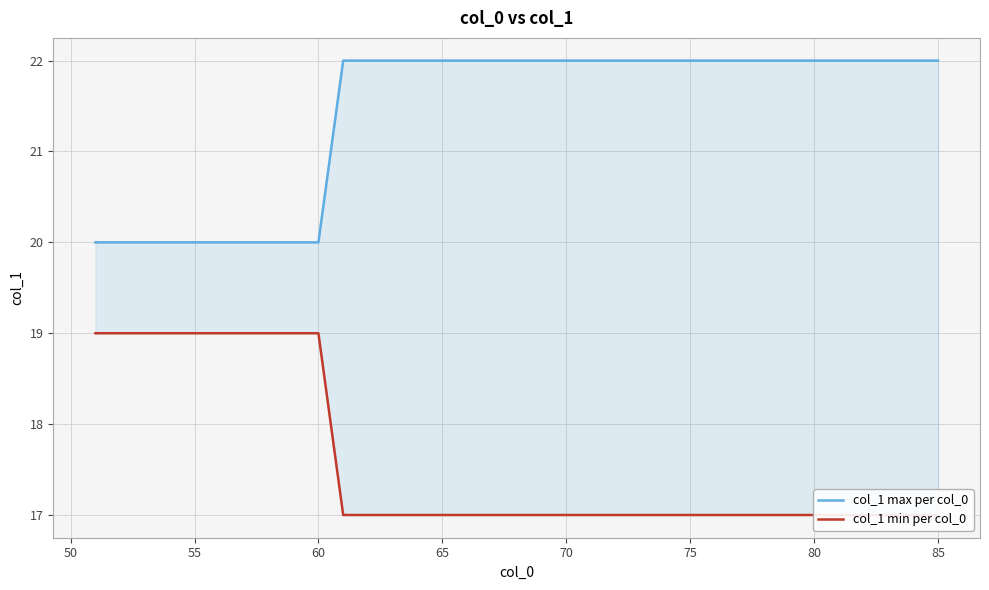

What is the label of the 29th point from the right?

75